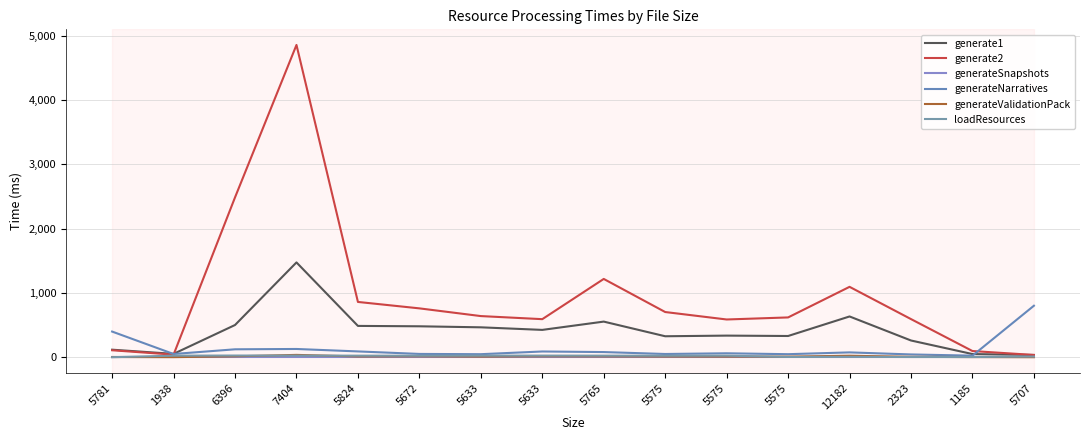

How many lines are shown in the chart?

6